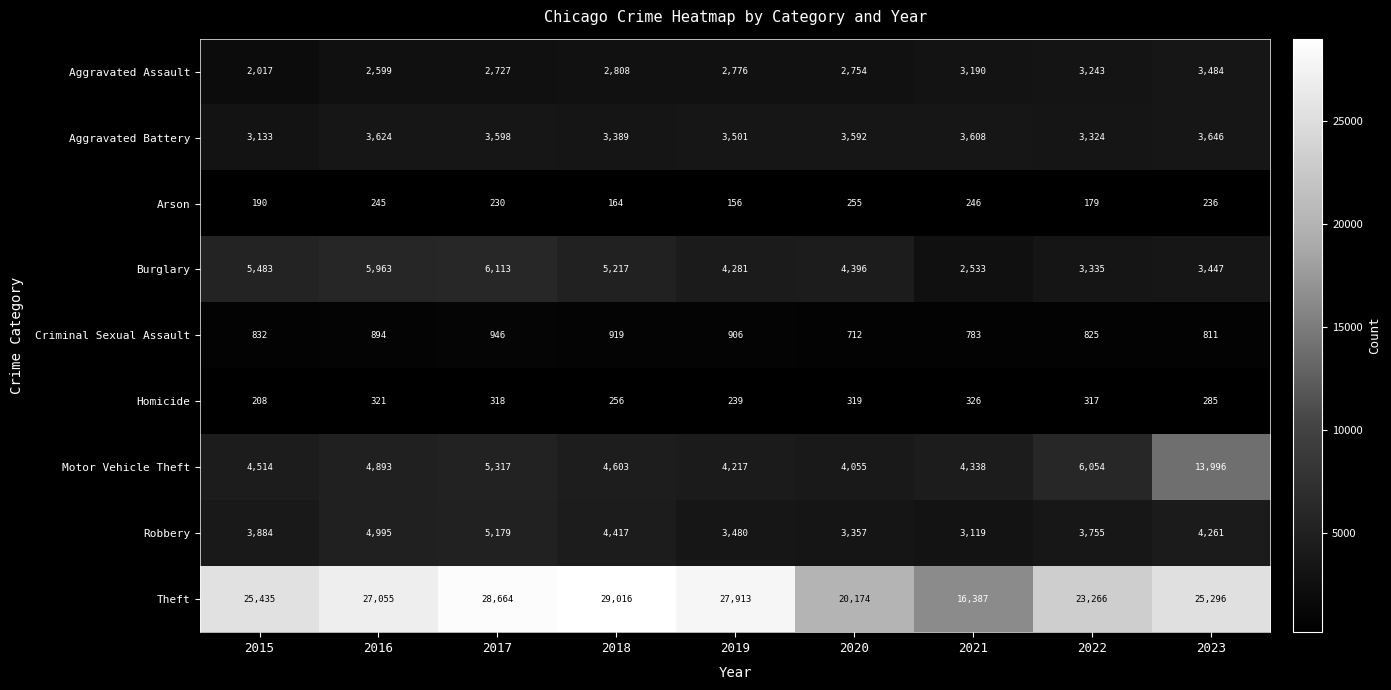

Rank the series by their maximum value, from lowest to highest.

Arson, Homicide, Criminal Sexual Assault, Aggravated Assault, Aggravated Battery, Robbery, Burglary, Motor Vehicle Theft, Theft